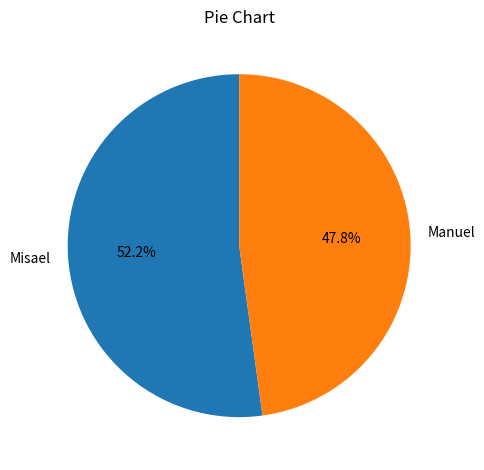

How many segments does this pie chart have?

2